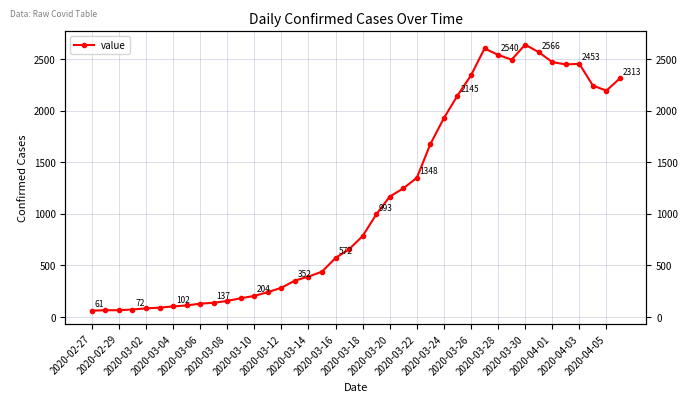

Is this an area chart (filled region under the line)?

No